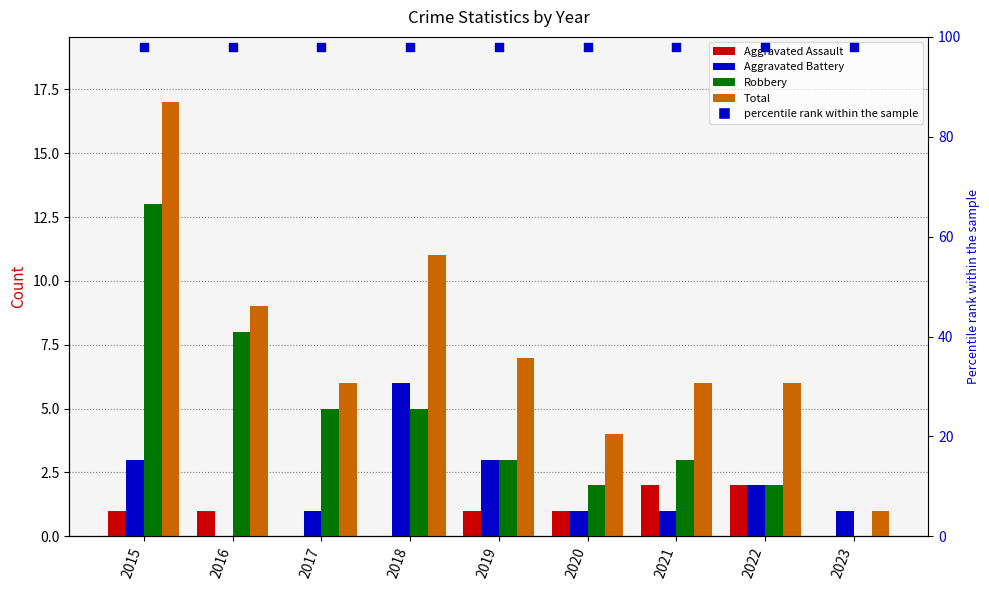

Which series reaches the minimum Y coordinate?

Aggravated Assault